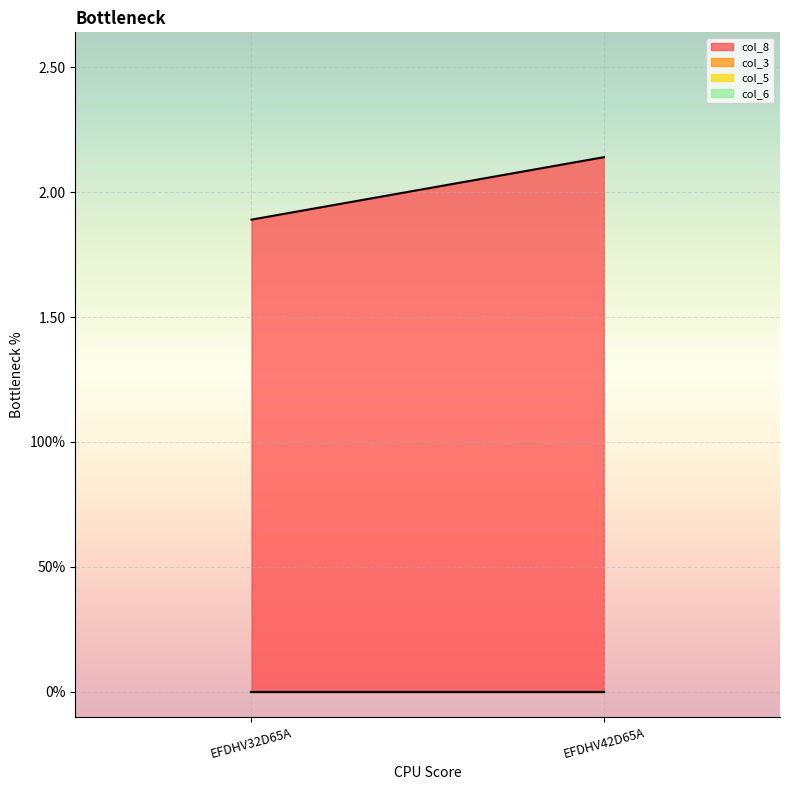

At EFDHV32D65A, list the series in order from largest to smallest.

col_8, col_3, col_5, col_6